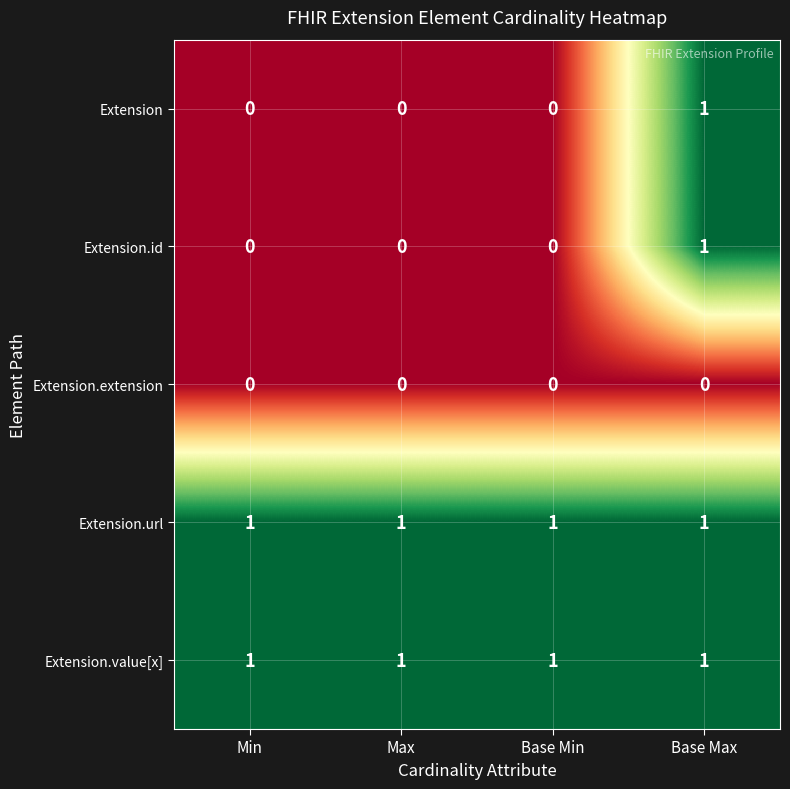

True or false: Extension.value[x] has a value of 1 at Max.

True